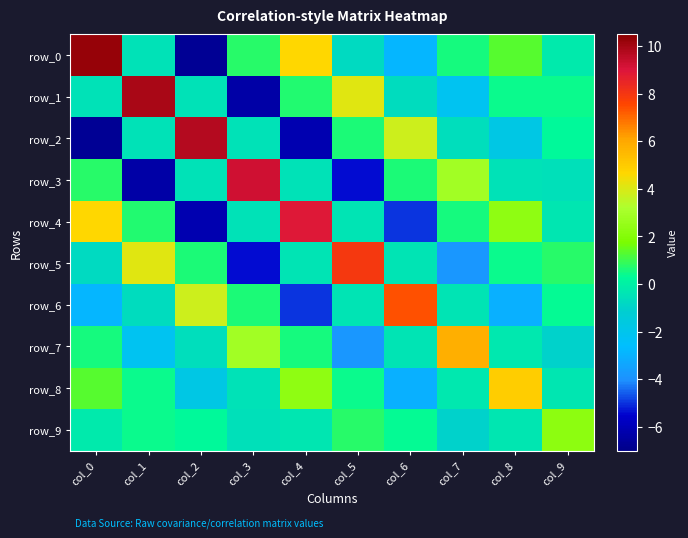

Which has a higher value, col_2 or col_7?

col_7